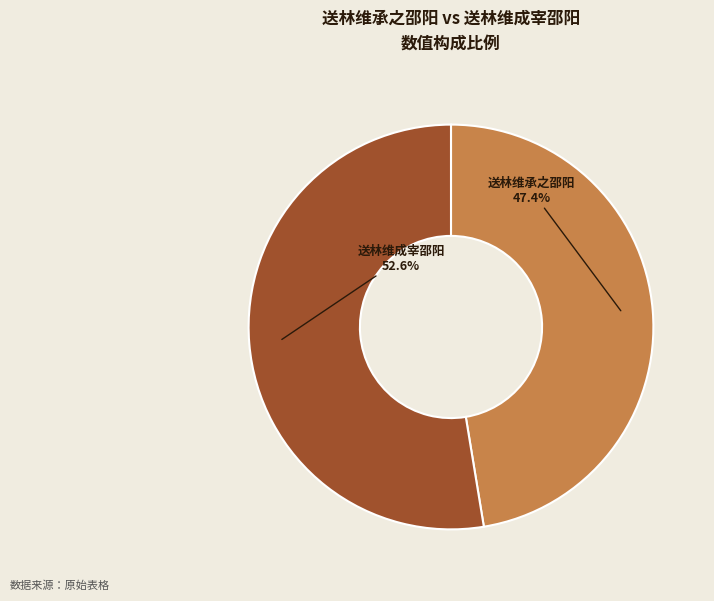

Is 送林维承之邵阳 the majority of the pie?

No